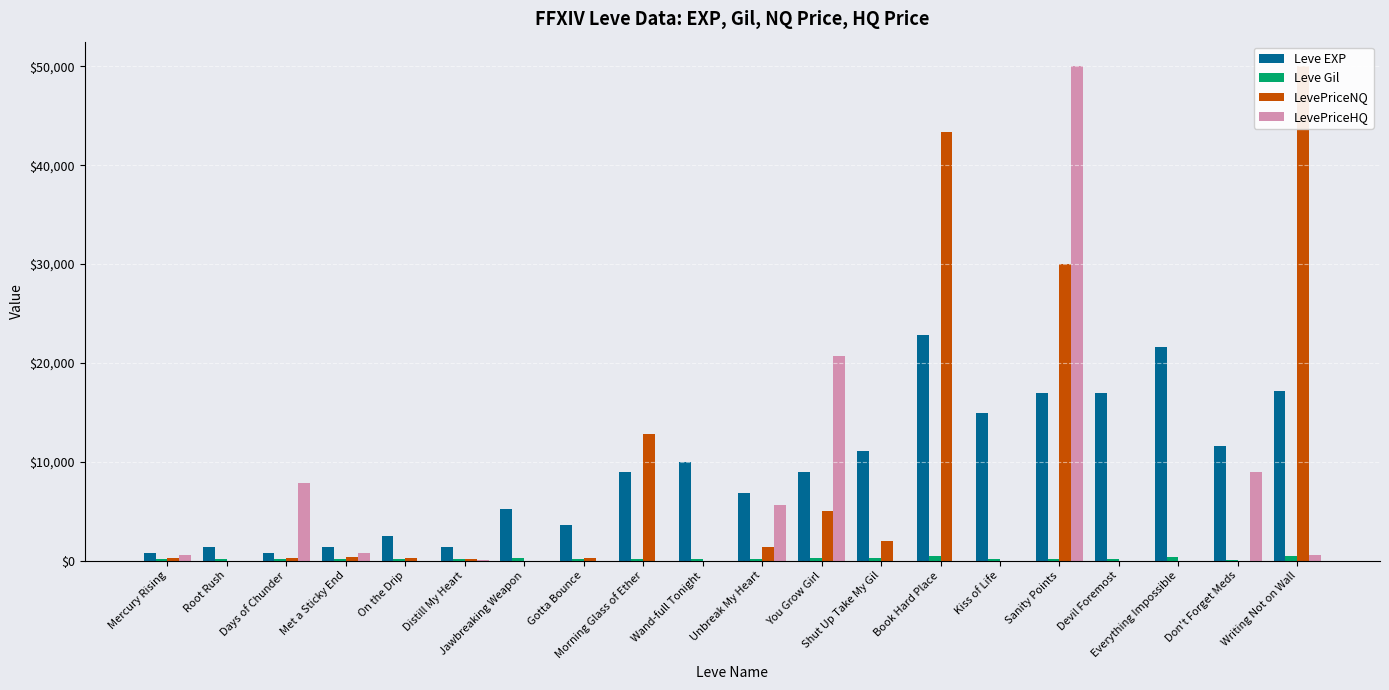

What position from the right is On the Drip?

16